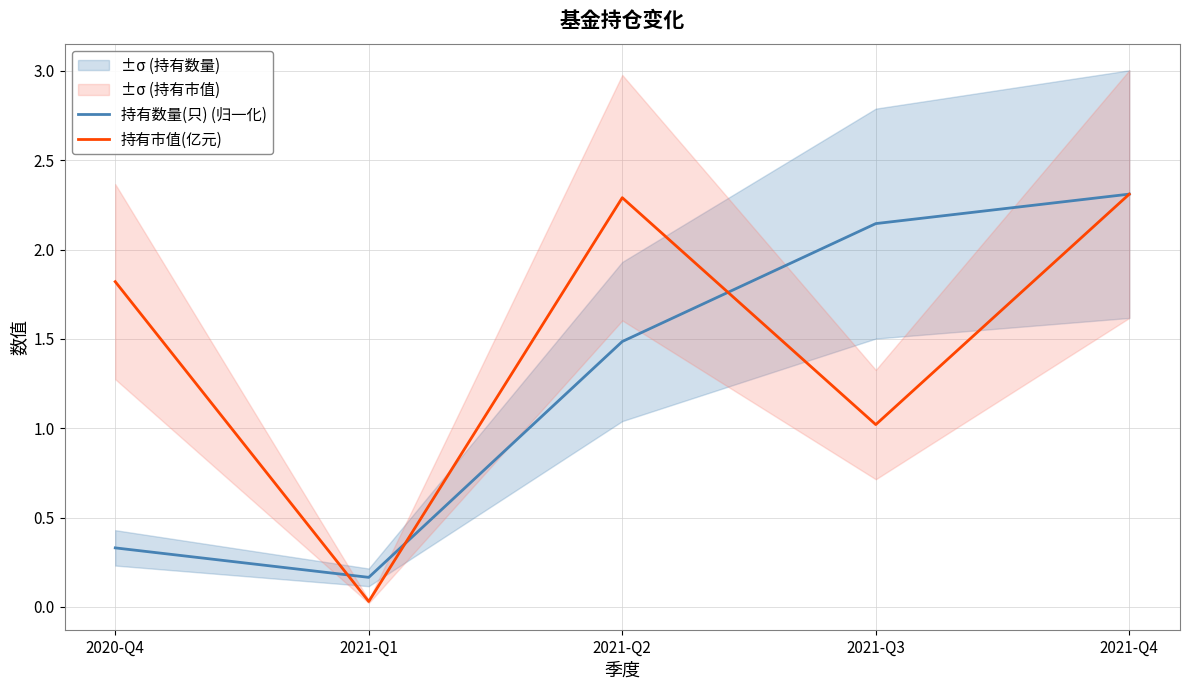

Reading left to right, list all the values displayed in this chart.

持有数量(只) (归一化): 0.3	0.2	1.5	2.1	2.3
持有市值(亿元): 1.8	0.0	2.3	1.0	2.3